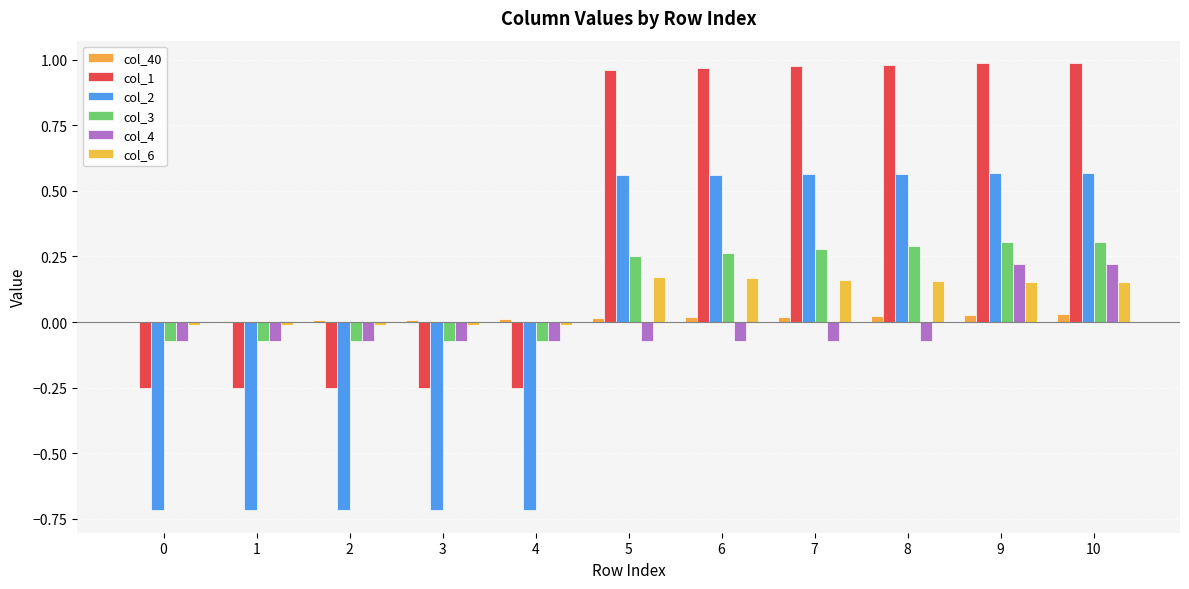

What are all the series names shown in the legend?

col_40, col_1, col_2, col_3, col_4, col_6